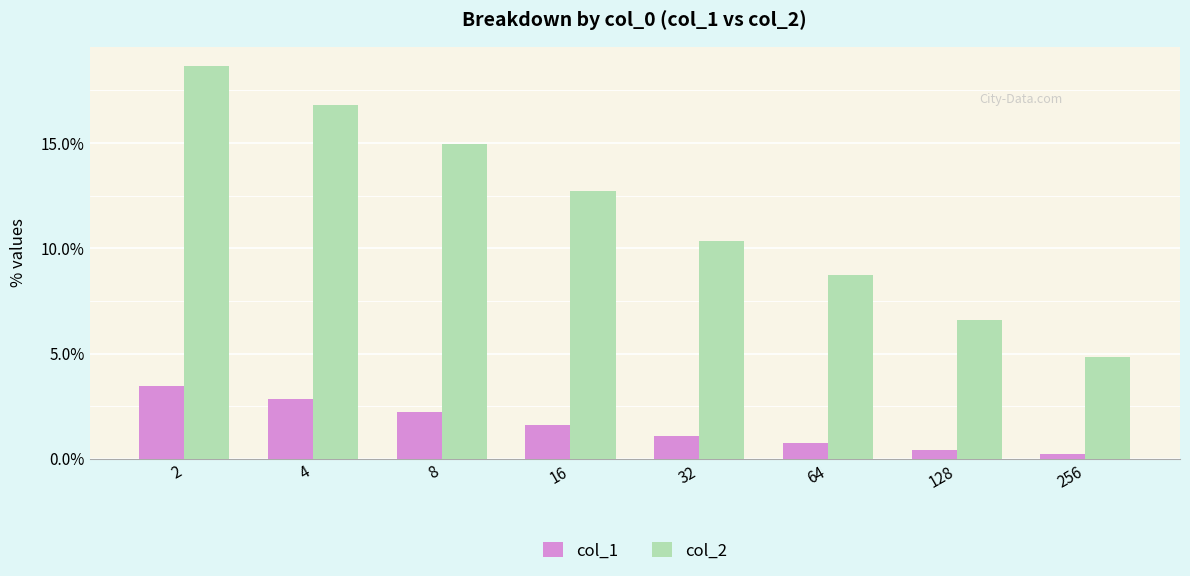

At 16, list the series in order from smallest to largest.

col_1, col_2